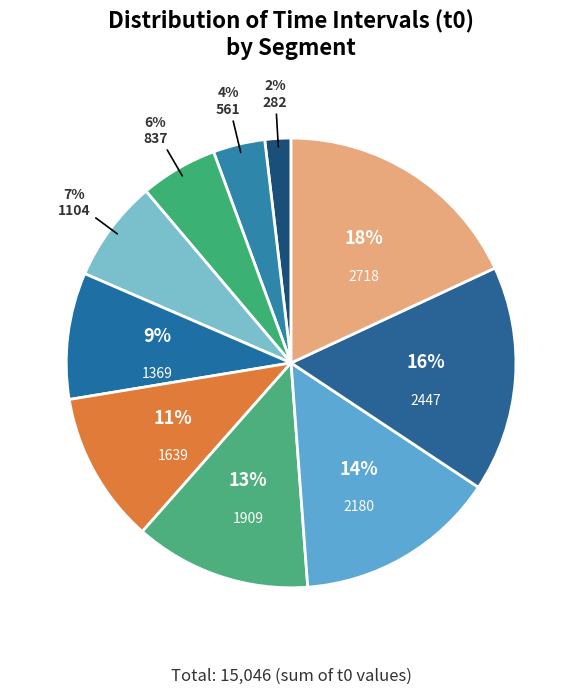

Do 837 and 1369 together represent more than half of the pie?

No